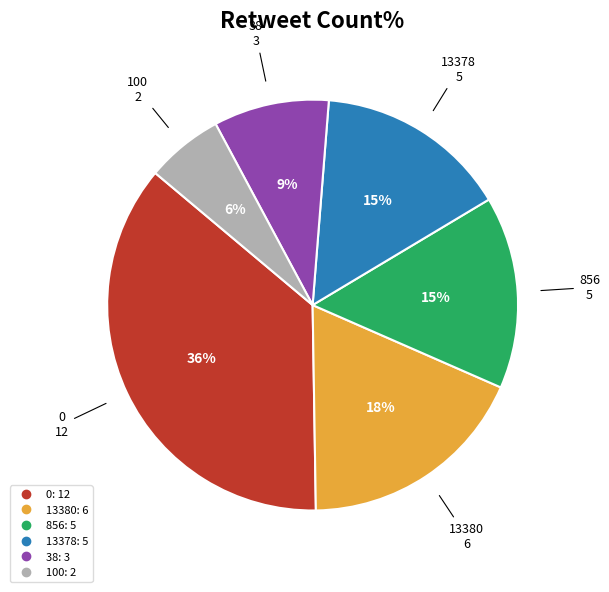

Does any single category account for the majority?

No